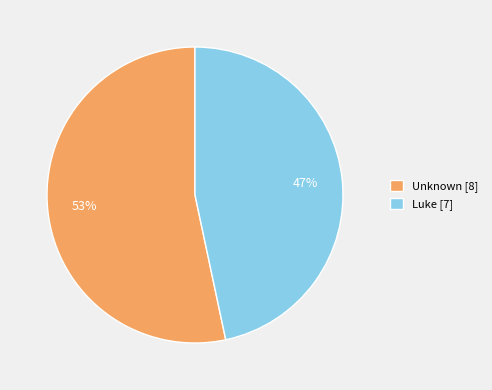

To the nearest percent, what portion does Luke represent?

47%